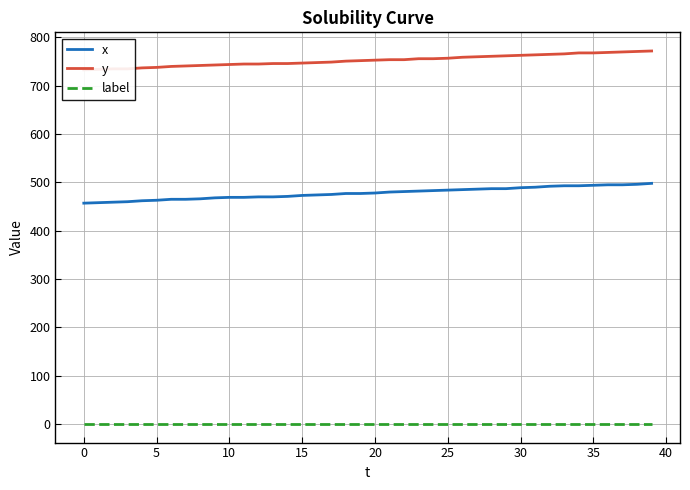

The x series shows 271 at 18. True or false?

False